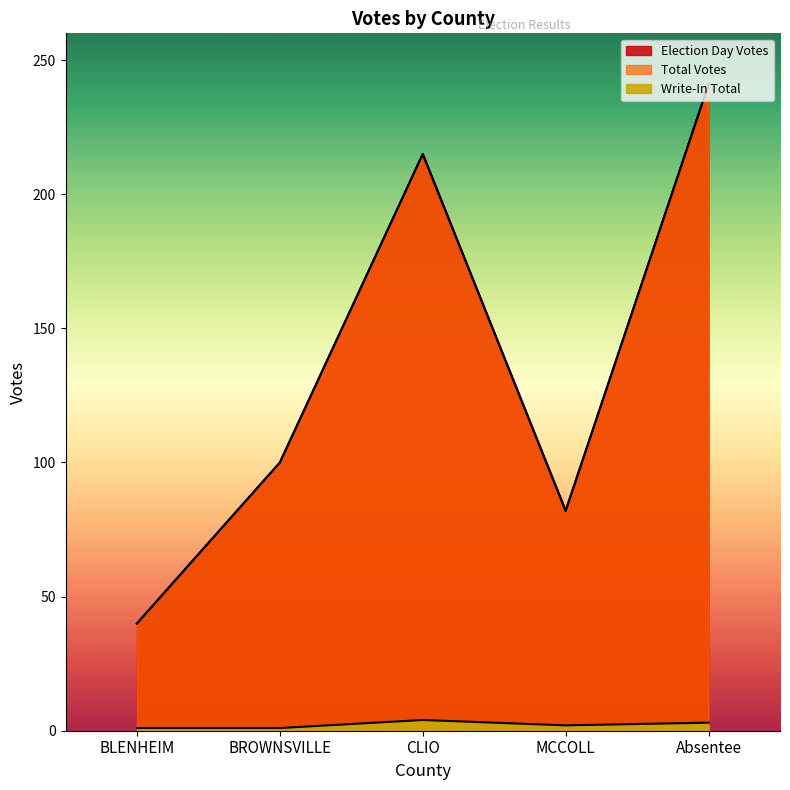

True or false: Write-In Total has more than 1 interior local peaks.

False